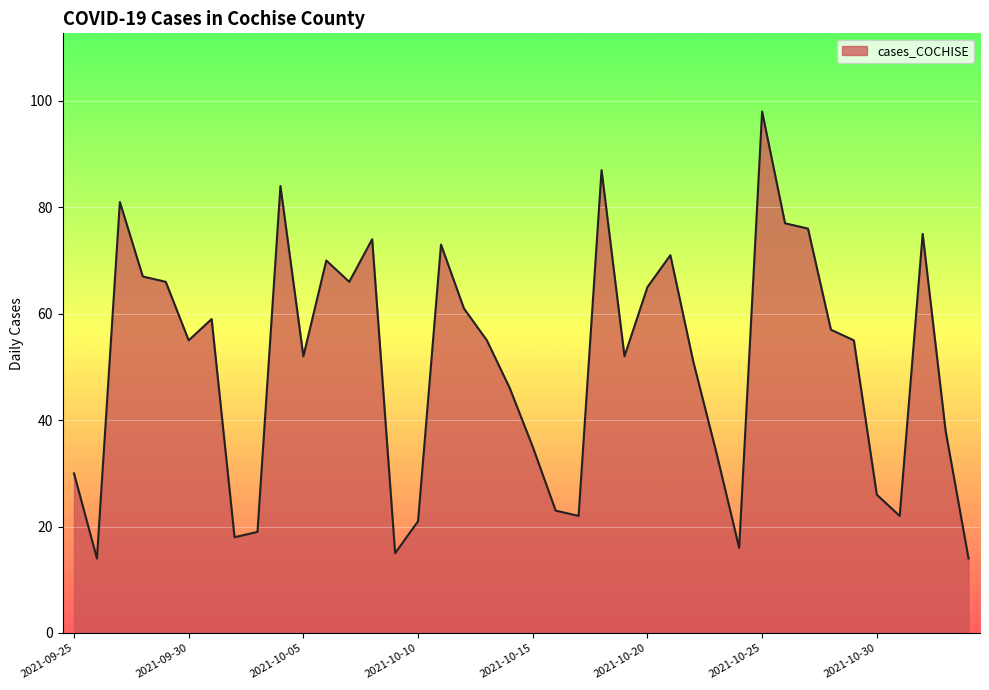

What is the difference between the maximum and minimum values?

84